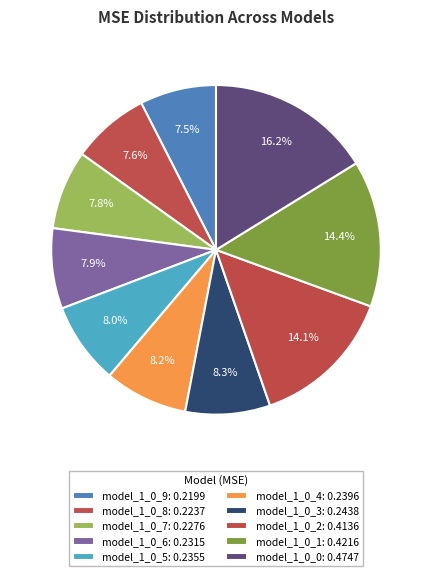

Rank the categories by value from lowest to highest.

model_1_0_9, model_1_0_8, model_1_0_7, model_1_0_6, model_1_0_5, model_1_0_4, model_1_0_3, model_1_0_2, model_1_0_1, model_1_0_0